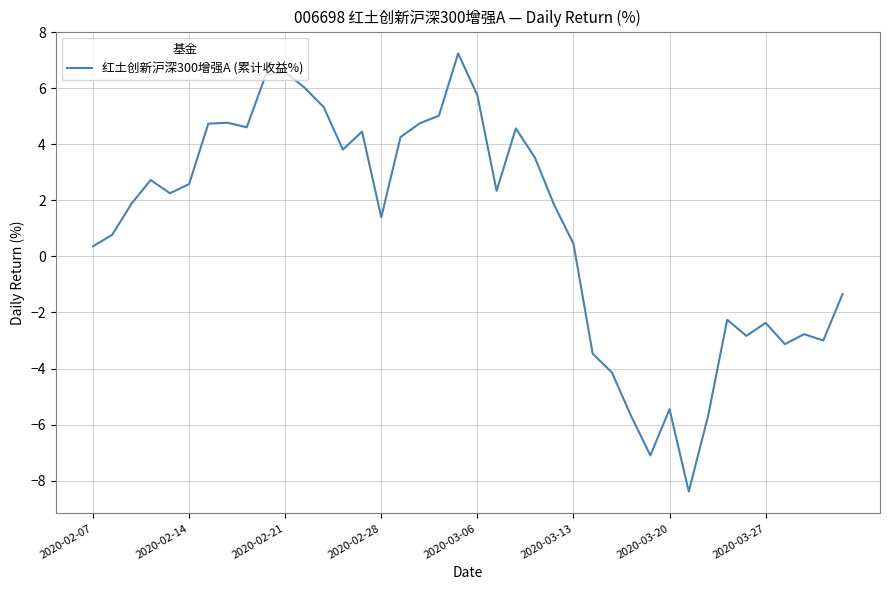

What is the difference between the maximum and minimum values?

15.6